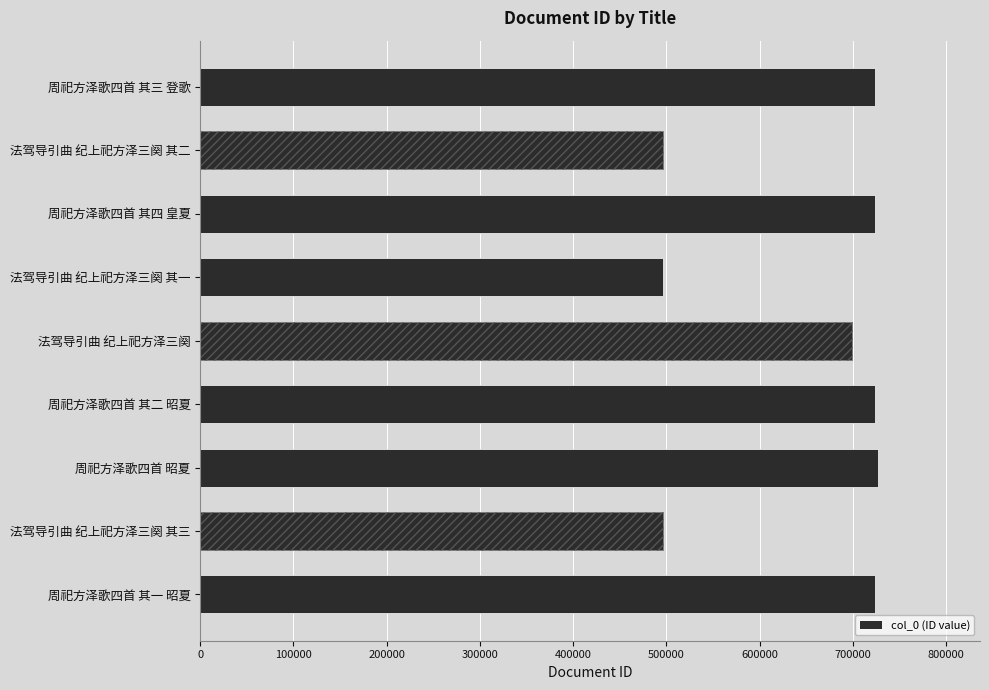

What is the change in value from 周祀方泽歌四首 其四 皇夏 to 周祀方泽歌四首 其三 登歌?

+1